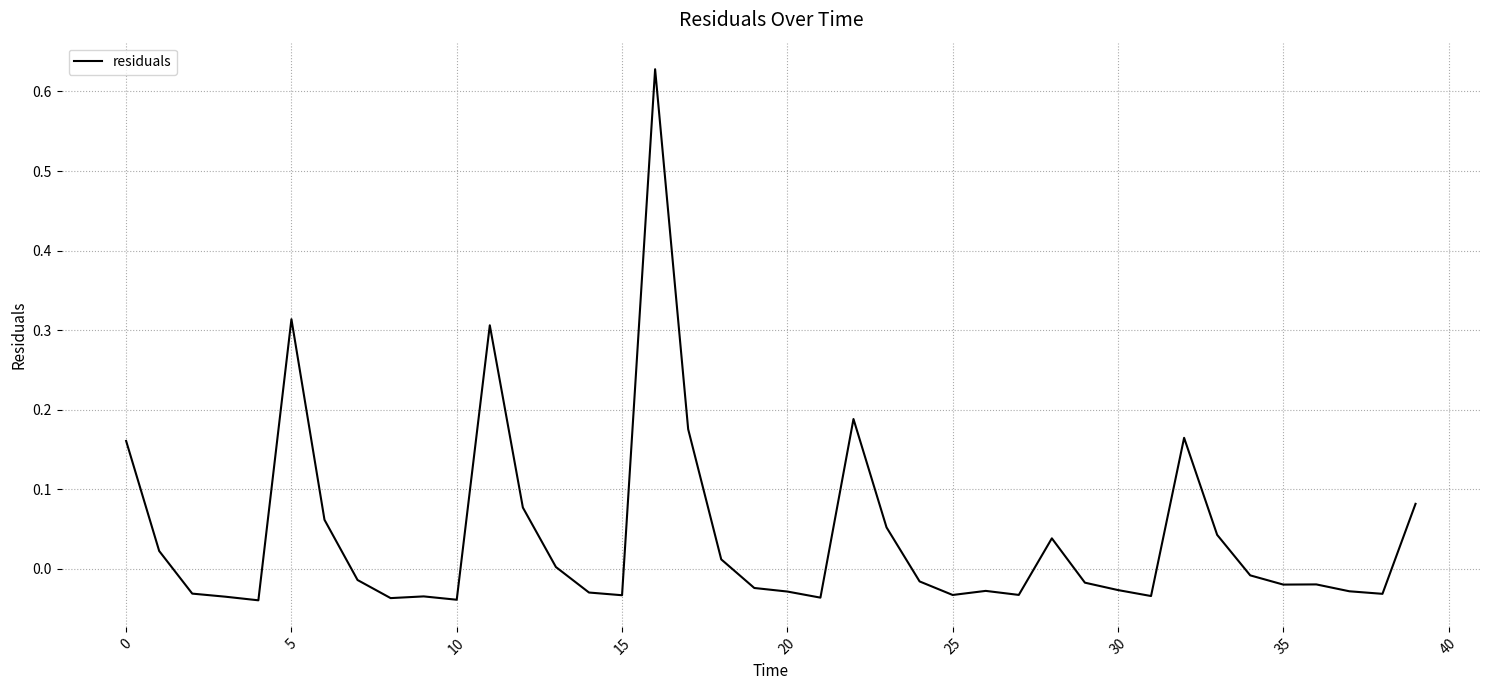

What is the difference between the maximum and minimum values?

0.7